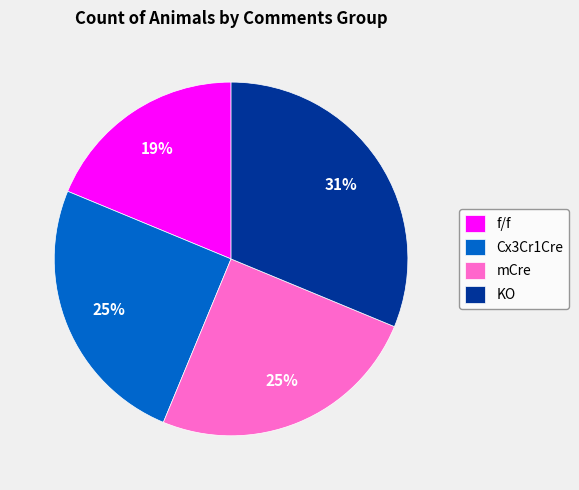

To the nearest percent, what is the average slice percentage?

25%